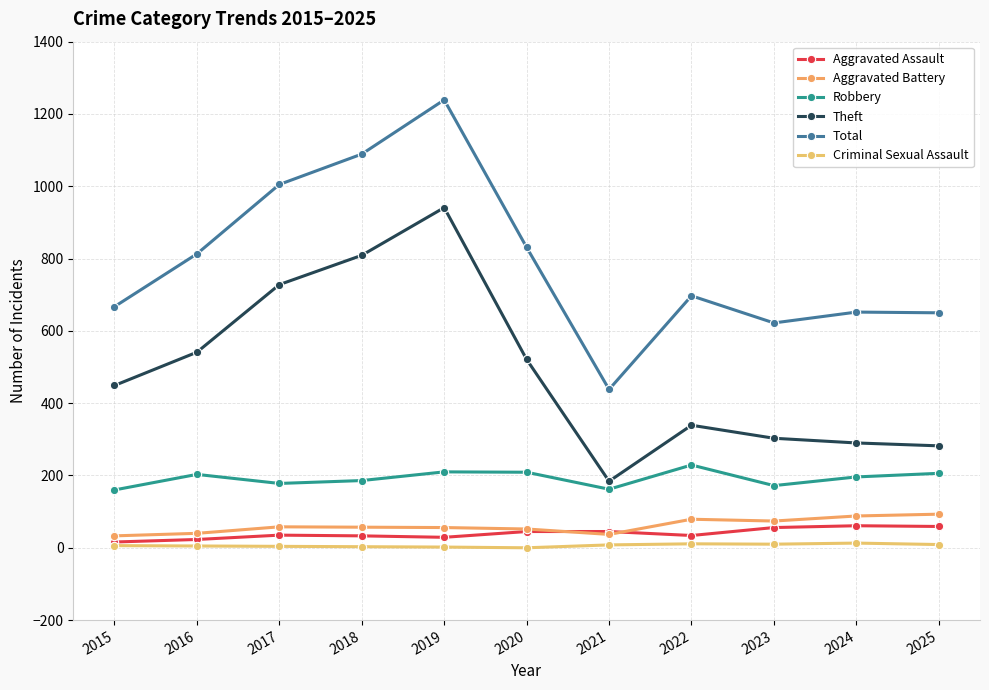

What is the average value of the Theft series?

490